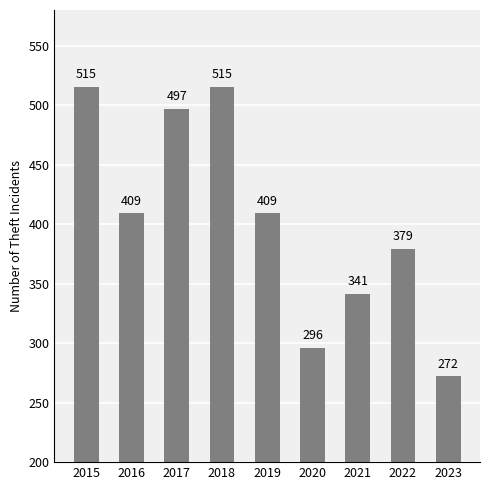

What is the sum of all values?

3633